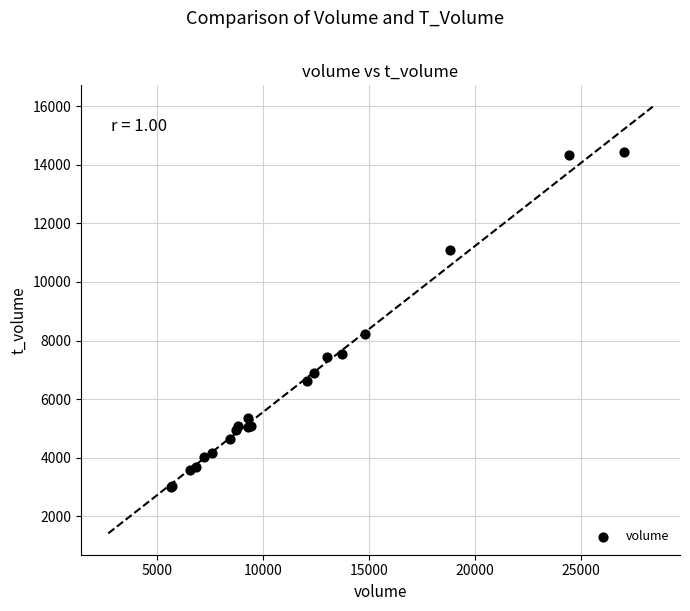

What Y value in the scatter plot is closest to 8712?

8207